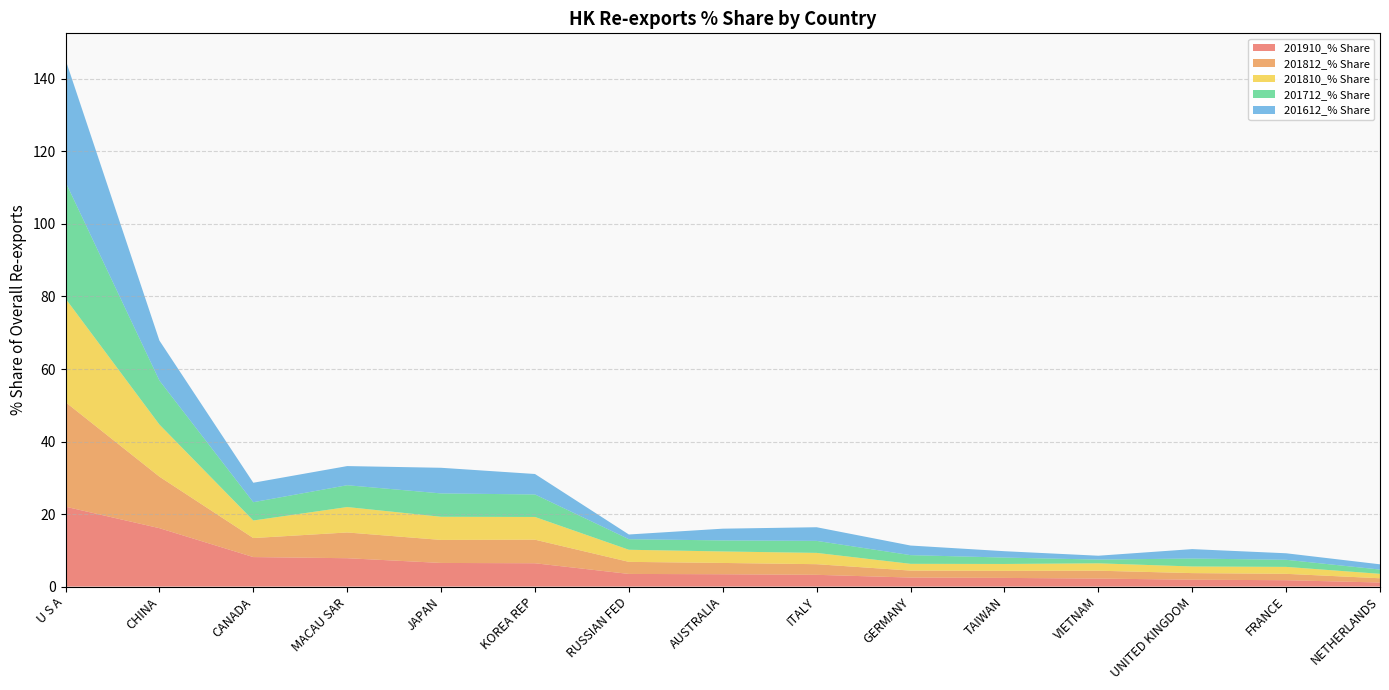

Reading left to right, list all the values displayed in this chart.

201910_% Share: U S A=22.0	CHINA=16.1	CANADA=8.1	MACAU SAR=7.8	JAPAN=6.5	KOREA REP=6.4	RUSSIAN FED=3.5	AUSTRALIA=3.4	ITALY=3.2	GERMANY=2.5	TAIWAN=2.4	VIETNAM=2.2	UNITED KINGDOM=1.9	FRANCE=1.8	NETHERLANDS=1.1
201812_% Share: U S A=28.8	CHINA=14.2	CANADA=5.2	MACAU SAR=7.1	JAPAN=6.3	KOREA REP=6.5	RUSSIAN FED=3.3	AUSTRALIA=3.1	ITALY=2.9	GERMANY=1.9	TAIWAN=1.9	VIETNAM=2.2	UNITED KINGDOM=1.8	FRANCE=1.8	NETHERLANDS=1.2
201810_% Share: U S A=28.6	CHINA=14.4	CANADA=4.8	MACAU SAR=7.0	JAPAN=6.4	KOREA REP=6.3	RUSSIAN FED=3.3	AUSTRALIA=3.2	ITALY=3.1	GERMANY=1.9	TAIWAN=1.9	VIETNAM=2.0	UNITED KINGDOM=1.8	FRANCE=1.9	NETHERLANDS=1.2
201712_% Share: U S A=32.1	CHINA=12.1	CANADA=5.0	MACAU SAR=6.0	JAPAN=6.4	KOREA REP=6.2	RUSSIAN FED=2.9	AUSTRALIA=3.0	ITALY=3.3	GERMANY=2.4	TAIWAN=1.8	VIETNAM=1.0	UNITED KINGDOM=2.2	FRANCE=2.0	NETHERLANDS=1.2
201612_% Share: U S A=33.7	CHINA=11.0	CANADA=5.4	MACAU SAR=5.3	JAPAN=7.1	KOREA REP=5.6	RUSSIAN FED=1.3	AUSTRALIA=3.2	ITALY=3.8	GERMANY=2.6	TAIWAN=1.8	VIETNAM=1.1	UNITED KINGDOM=2.6	FRANCE=1.8	NETHERLANDS=1.4